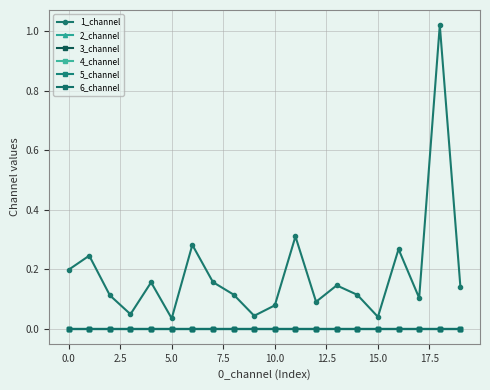

Is this an area chart (filled region under the line)?

No